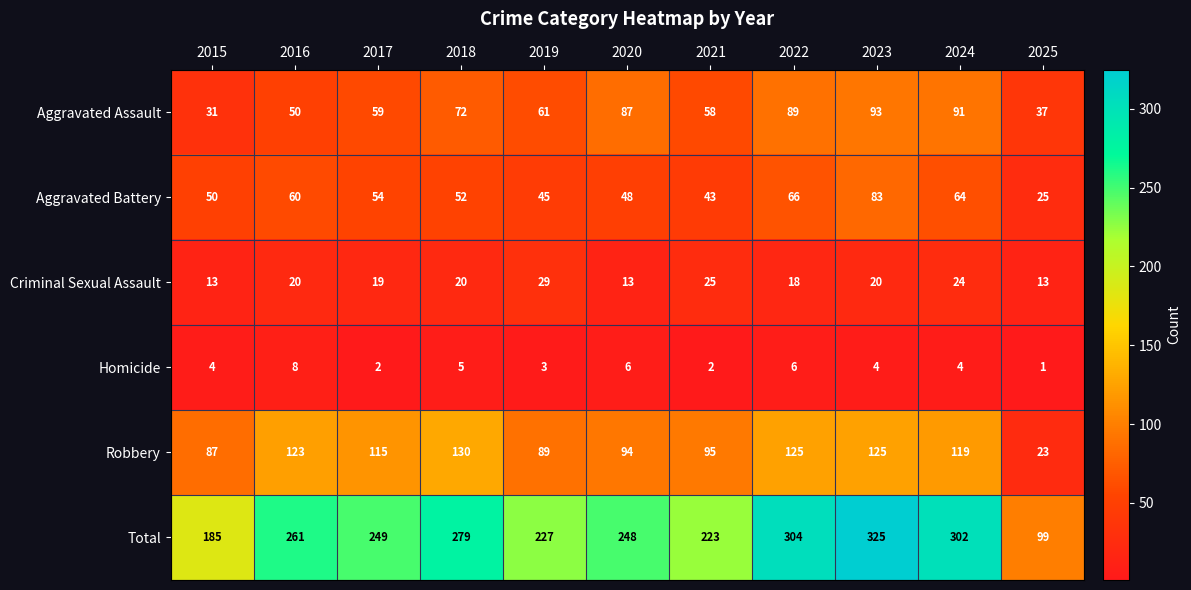

Where does the Robbery series first go above 115?

2016